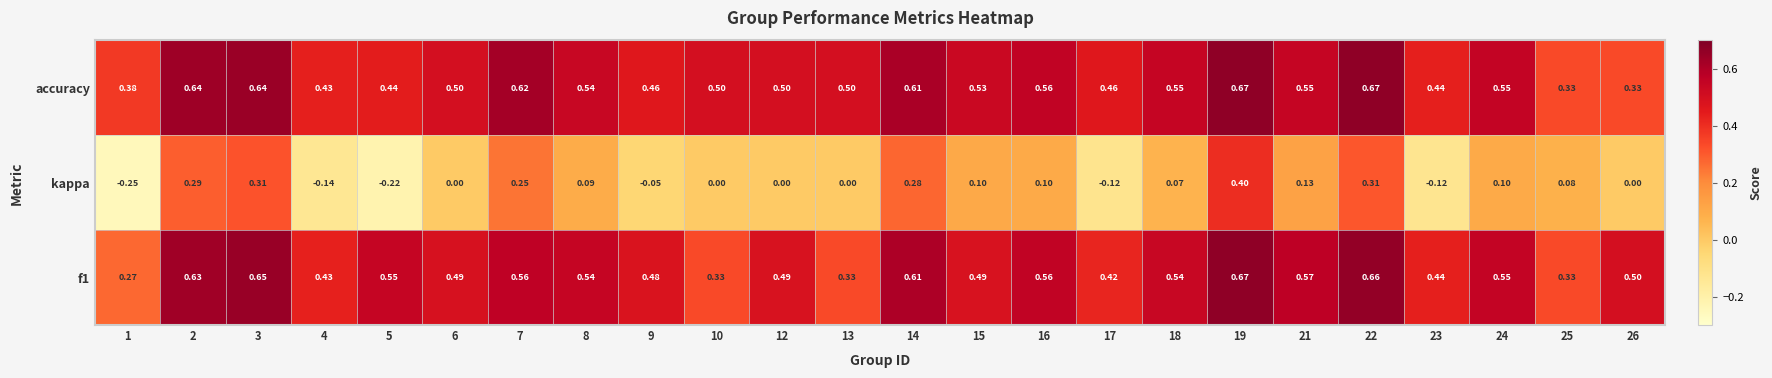

Which series has the largest total across all categories?

accuracy